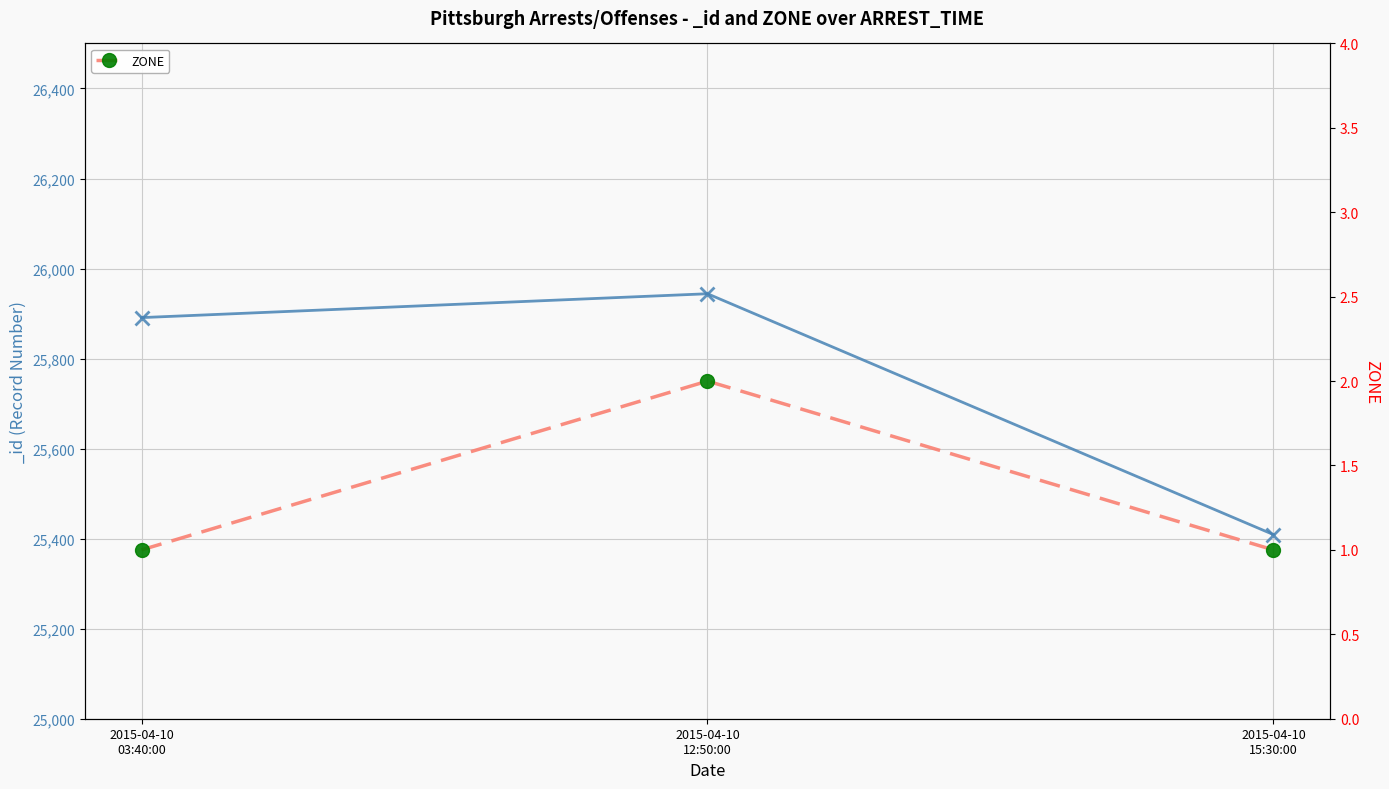

How many lines are shown in the chart?

1